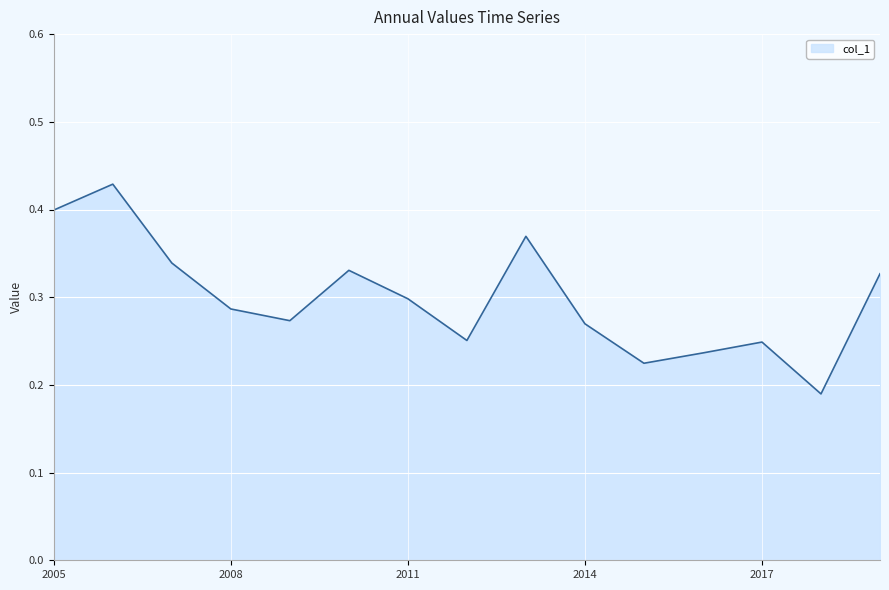

Reading left to right, extract all data points from this chart.

0.4	0.4	0.3	0.3	0.3	0.3	0.3	0.3	0.4	0.3	0.2	0.2	0.2	0.2	0.3